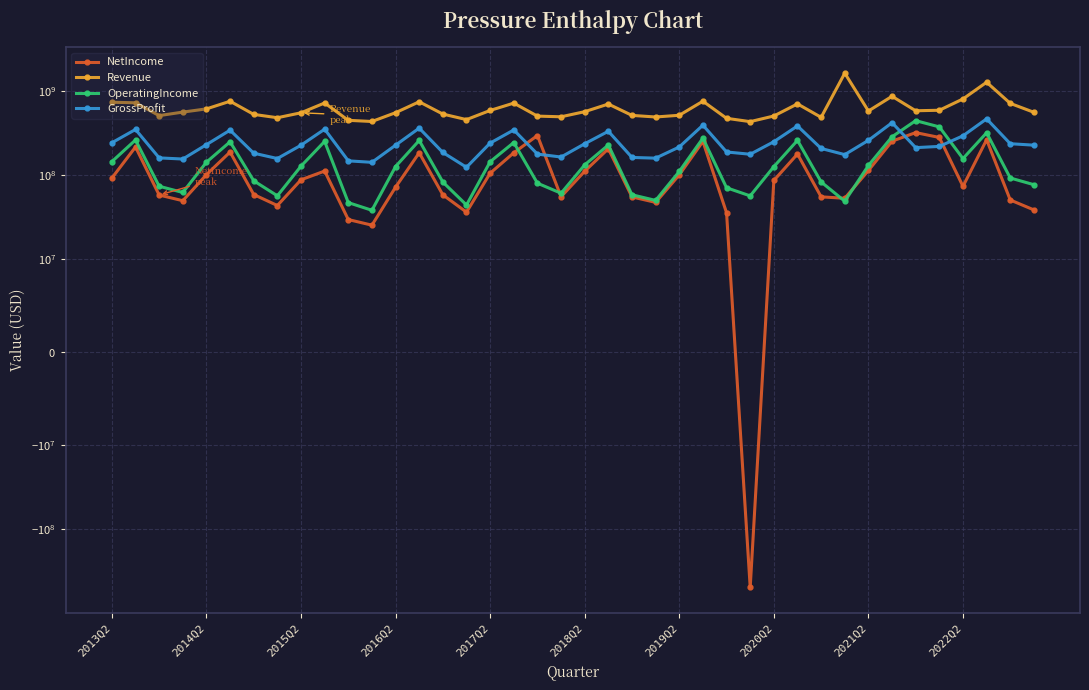

Reading left to right, extract all data points from this chart.

NetIncome: 91700000	215200000	57600000	49300000	100800000	187300000	58400000	43200000	87500000	111200000	29400000	25200000	71500000	183600000	57900000	36000000	104800000	183400000	294800000	55000000	110700000	205100000	54700000	47100000	100200000	250900000	35400000	-491800000	85900000	177400000	54800000	52700000	112900000	252500000	319200000	279500000	73100000	262800000	50300000	38300000
Revenue: 734200000	723200000	508900000	560400000	611800000	754700000	526200000	480100000	549900000	719800000	447100000	433100000	551400000	743900000	530800000	456000000	586400000	716800000	501900000	492700000	567000000	698800000	511800000	490000000	513700000	755400000	472500000	431300000	503500000	702100000	485400000	1630600000	577400000	864400000	581300000	589300000	803700000	1270800000	711900000	557200000
OperatingIncome: 143900000	260900000	73300000	61800000	141800000	248100000	85100000	56400000	127200000	250800000	46800000	37900000	125900000	257300000	82200000	43800000	143500000	243300000	79700000	60500000	131700000	227300000	58000000	49700000	110000000	274300000	70300000	56300000	125400000	258000000	82500000	48600000	129500000	284800000	443100000	373400000	156600000	317900000	91900000	76500000
GrossProfit: 241600000	348000000	159600000	154600000	229500000	341300000	181500000	156800000	225800000	350600000	147100000	141300000	226100000	361000000	185100000	123300000	239500000	343400000	177000000	163400000	235100000	331100000	161500000	158400000	215200000	391600000	187700000	176300000	248600000	383300000	206700000	174500000	258200000	418900000	211400000	218600000	292300000	465600000	235400000	226200000